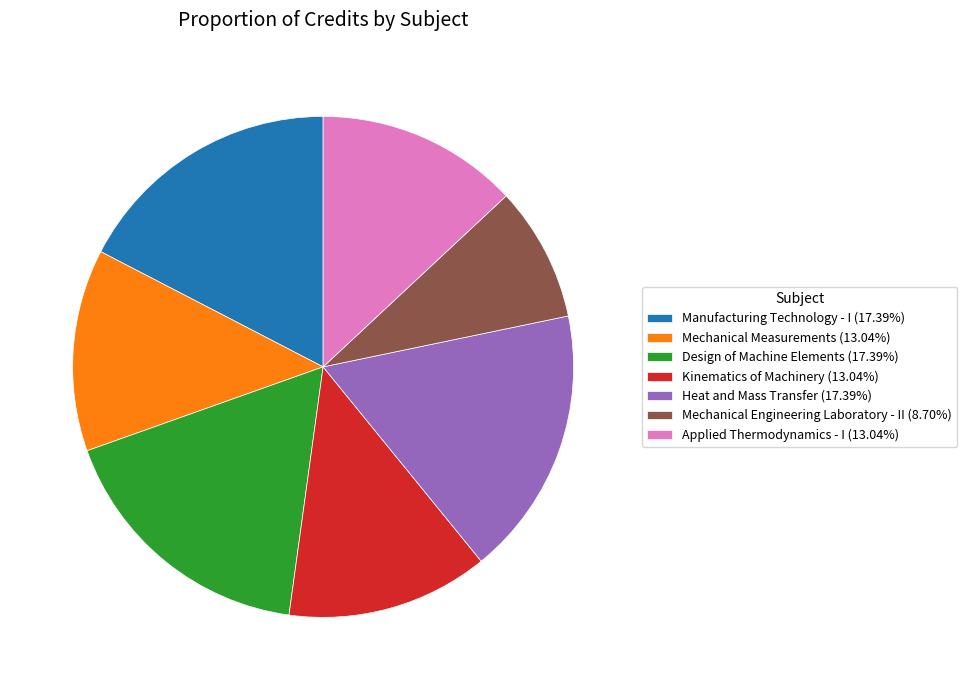

Do Applied Thermodynamics - I (13.04%) and Manufacturing Technology - I (17.39%) together represent more than half of the pie?

No